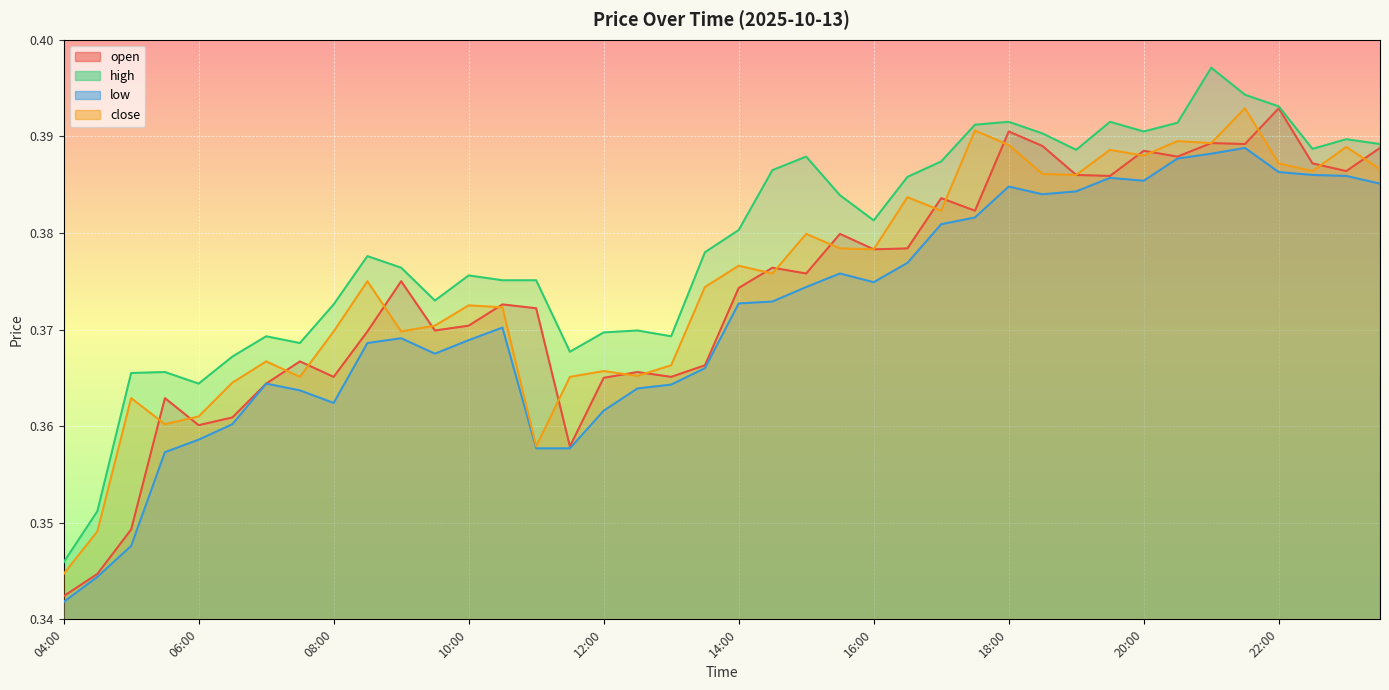

What is the average value of the close series?

0.4